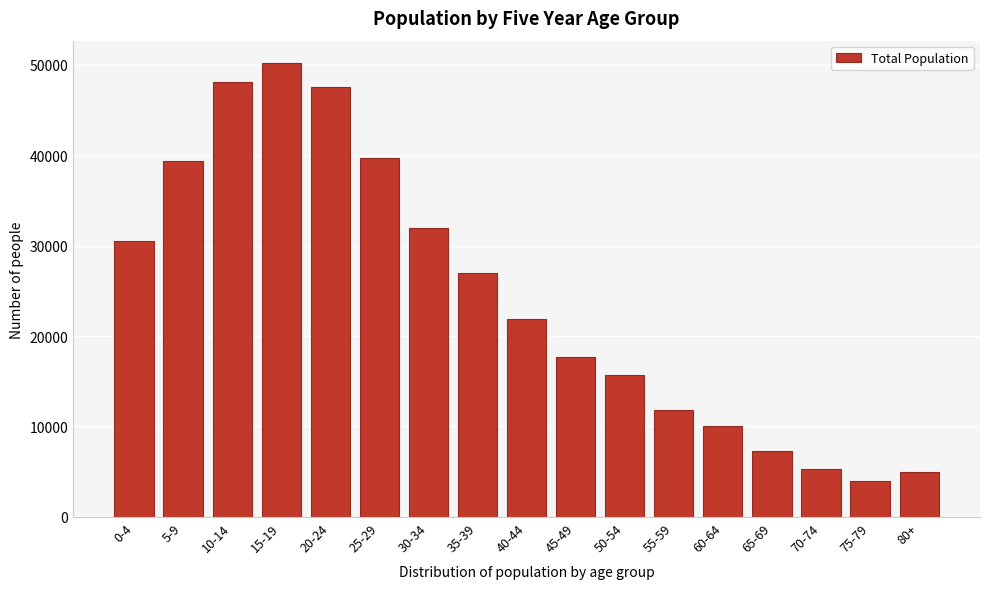

Reading right to left, list all the values displayed in this chart.

5000	4000	5300	7300	10015	11811	15744	17688	21906	26989	31915	39675	47499	50145	48066	39382	30526